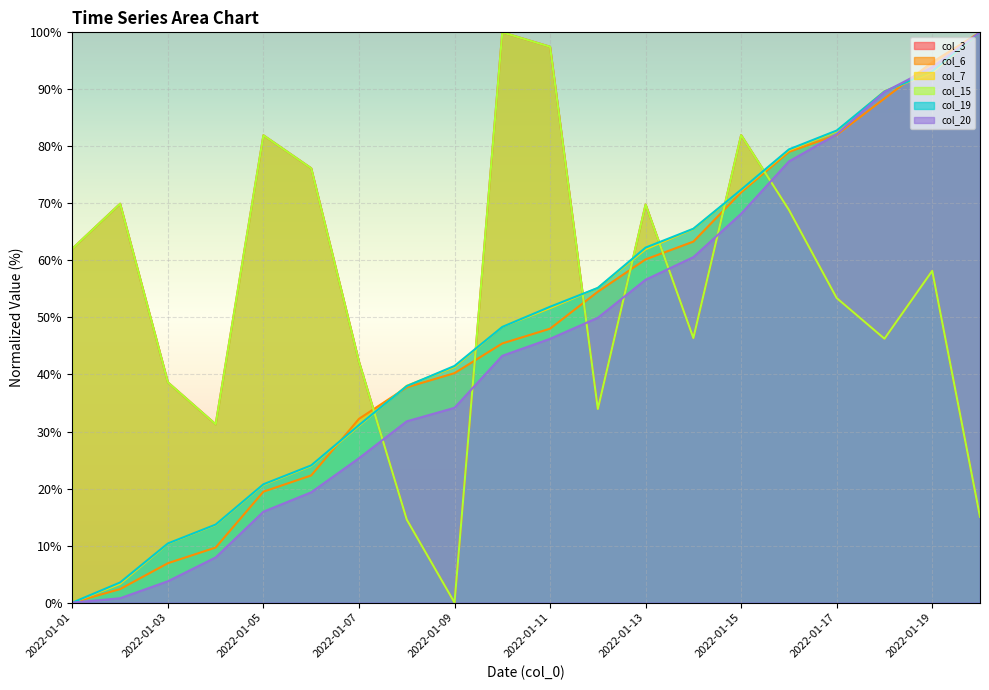

What is the value of the col_3 point at the 19th from the left?

58.2